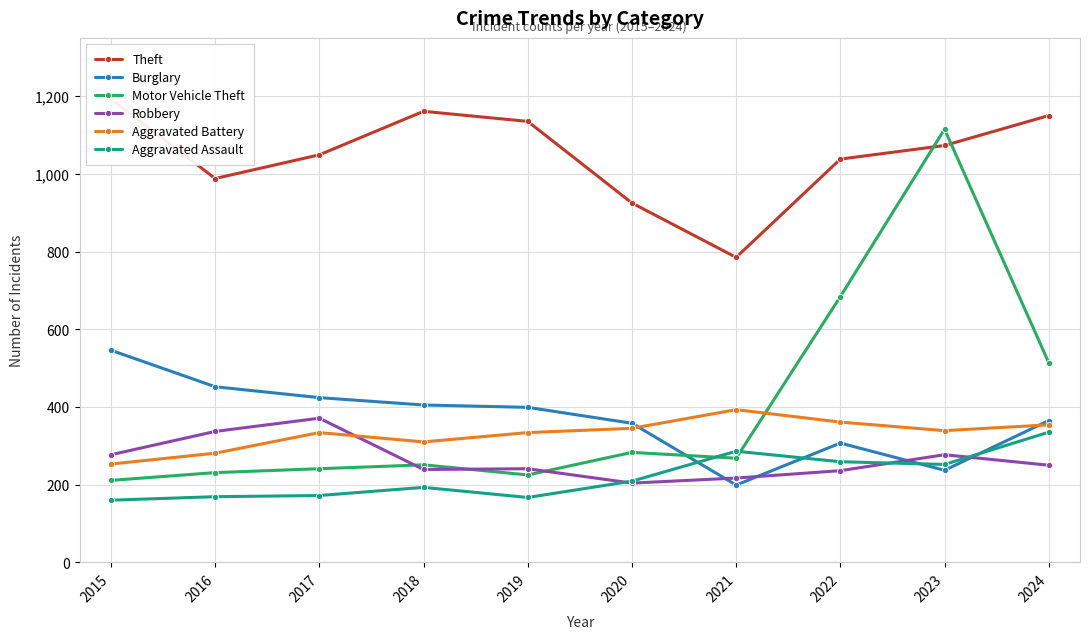

What is the greatest value displayed?

1193